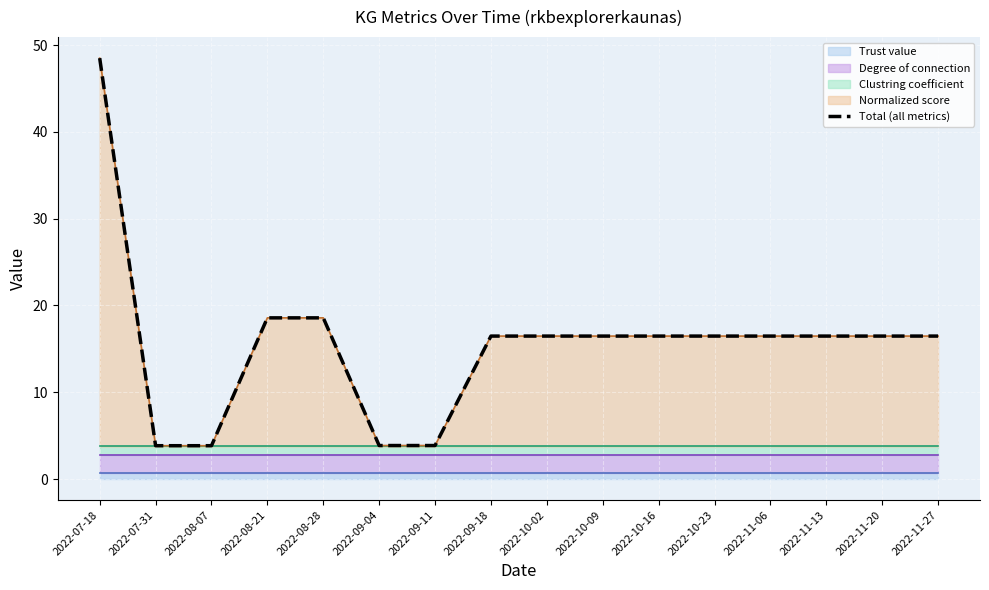

True or false: the data shows 16.5 at 2022-11-20.

True